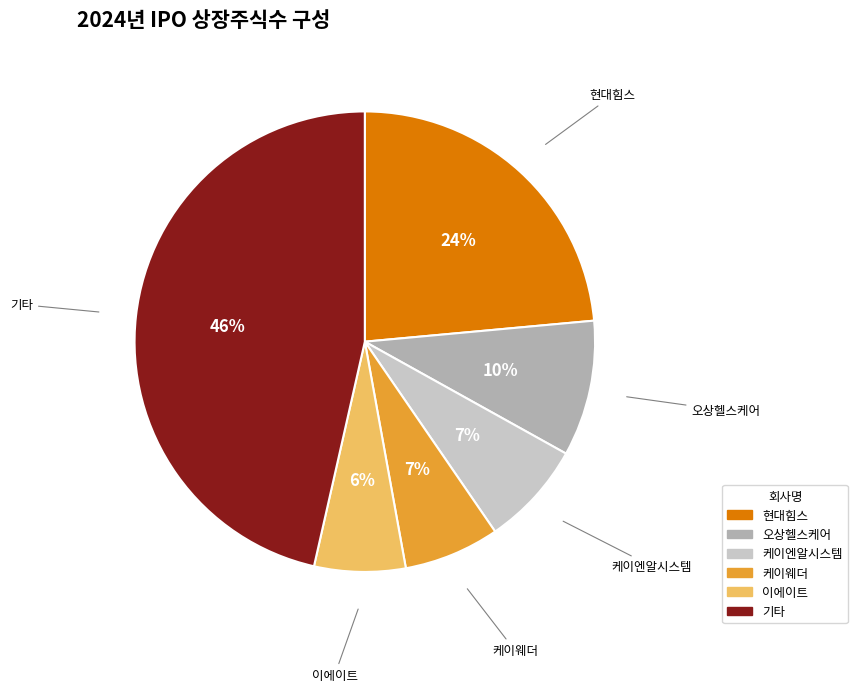

Is there any slice that represents more than half of the pie?

No